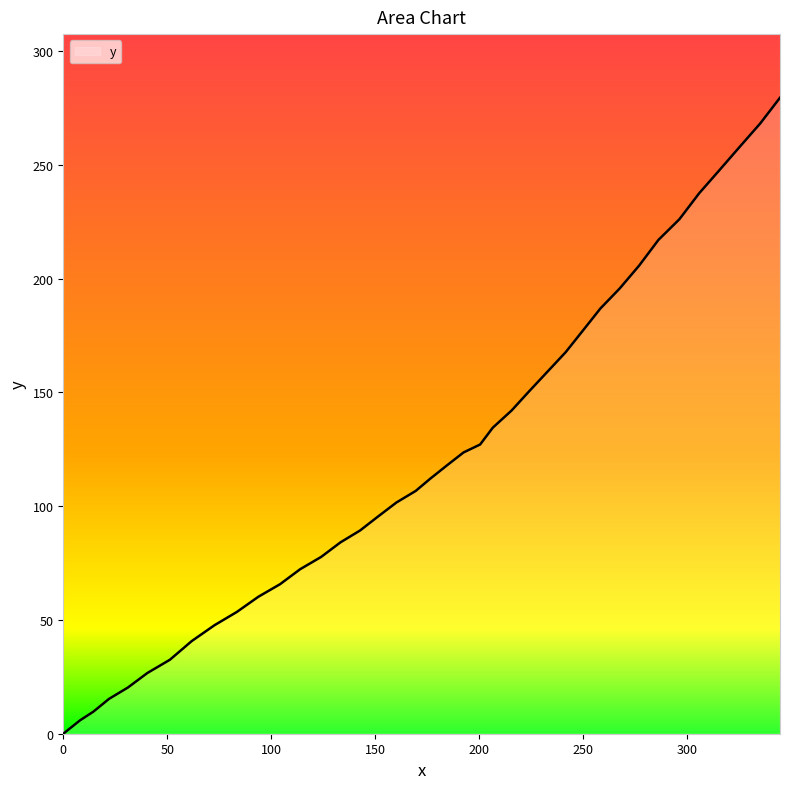

What is the greatest value displayed?

279.5